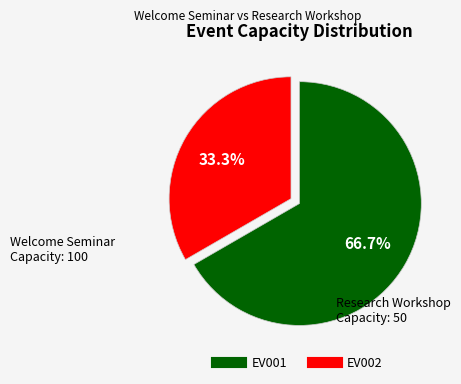

Is there a majority slice in this chart?

Yes